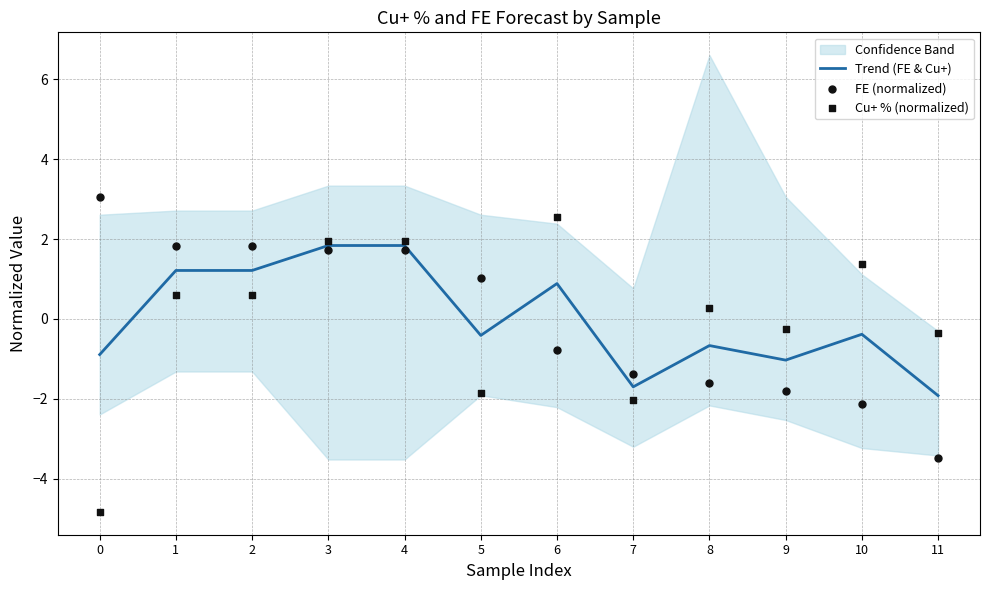

Which series contains the lowest Y value?

Cu+ % (normalized)